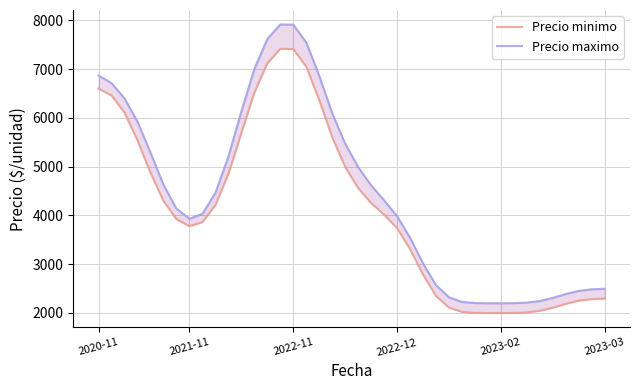

Which series has the largest total across all categories?

Precio maximo